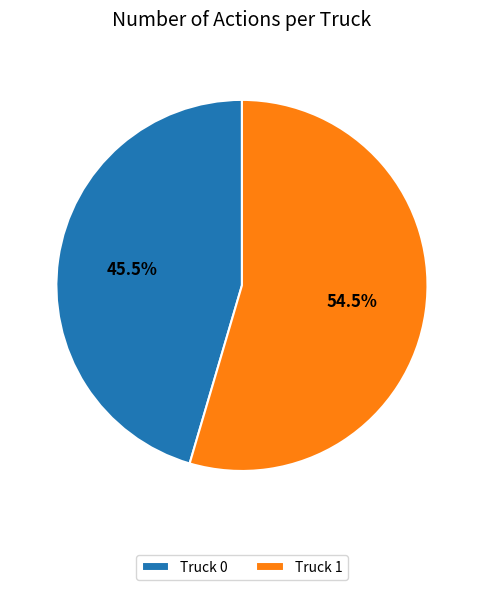

How many slices are in this pie chart?

2